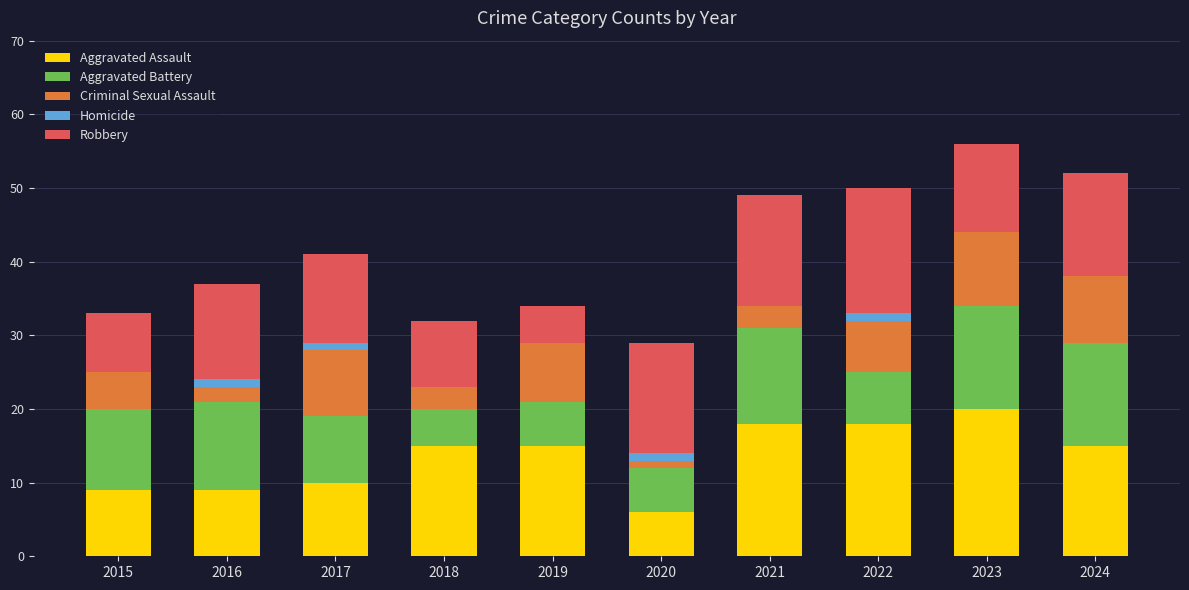

At which label does Aggravated Assault reach its peak?

2023